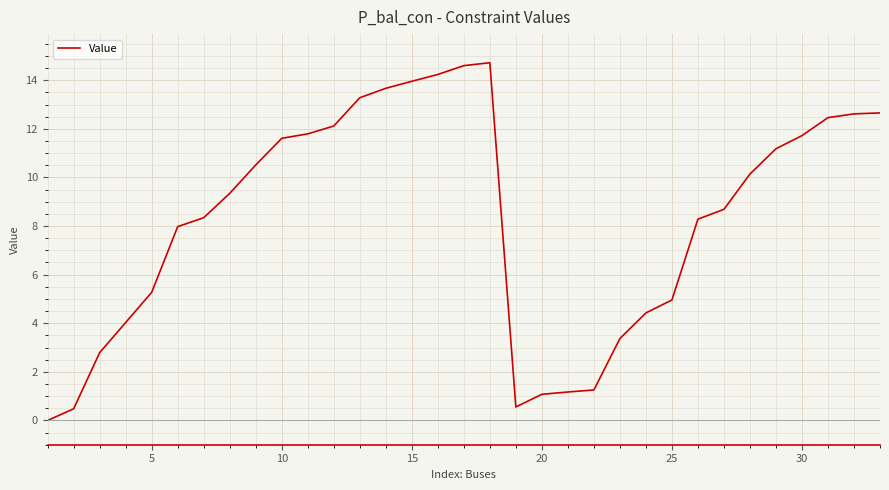

Does the chart have visible grid lines?

Yes